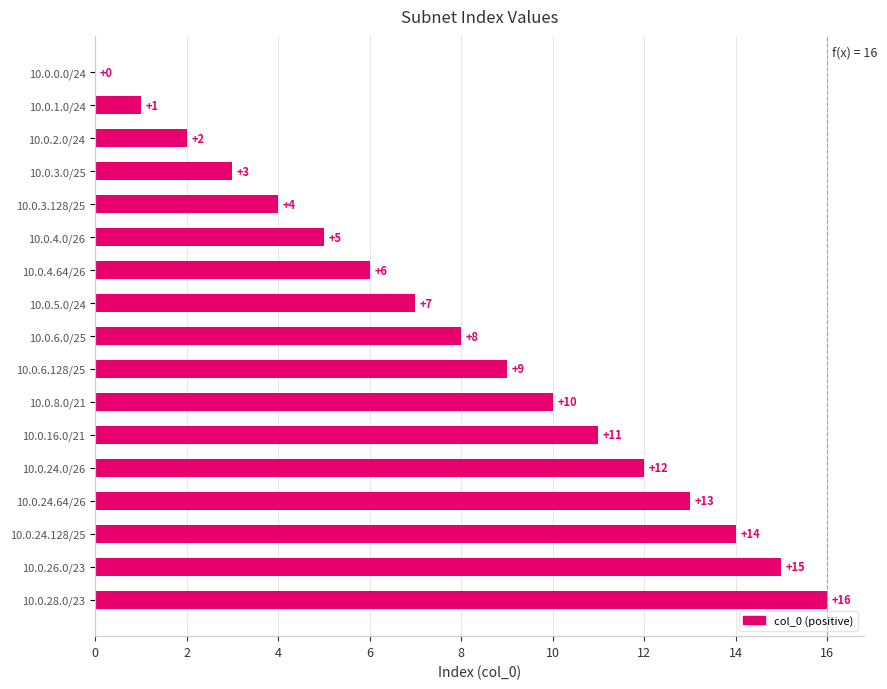

How many values are above zero?

16